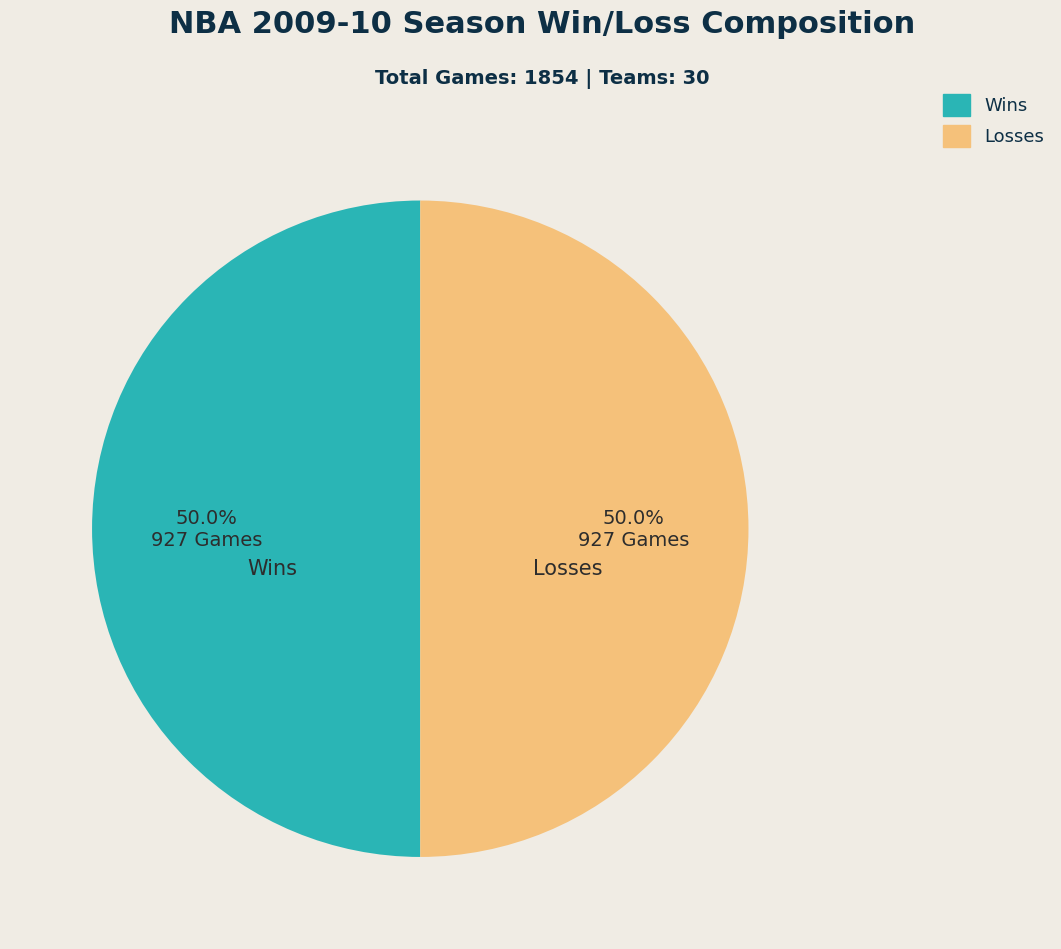

How many slices are in this pie chart?

2